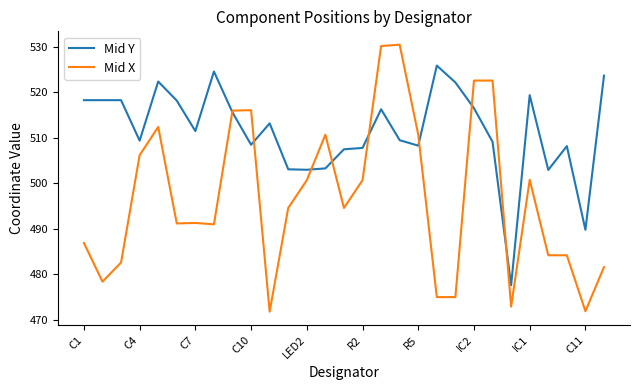

True or false: Mid Y and Mid X intersect in this chart.

True